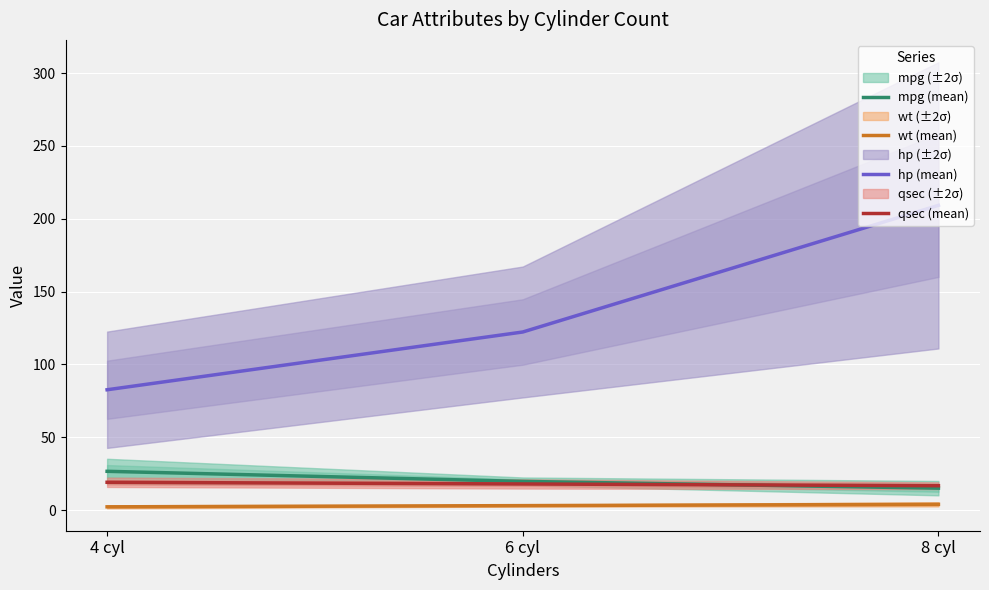

Which series has the widest spread of values?

hp (mean)